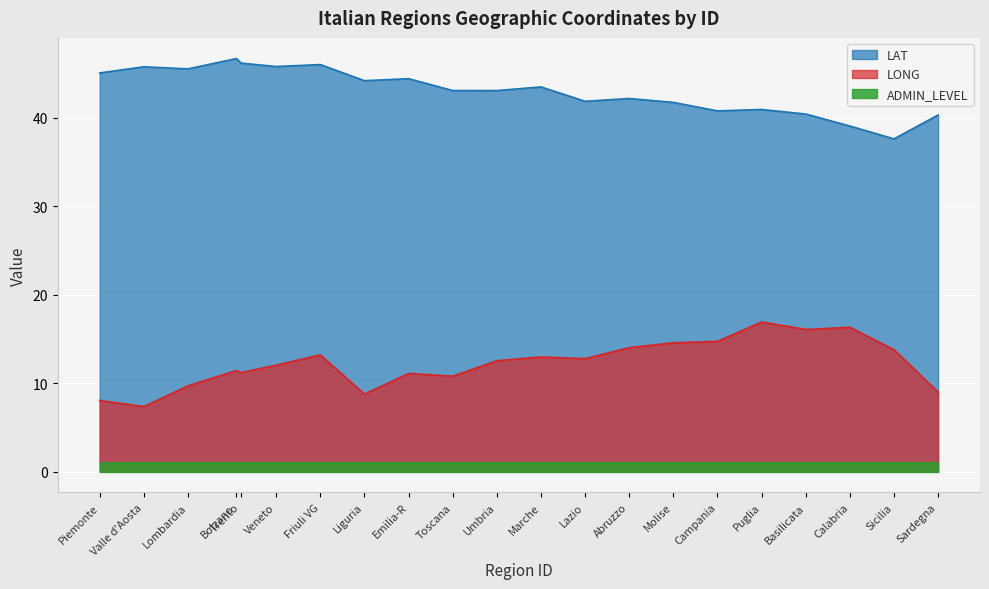

What is the sum of the LONG values at Molise and Lazio?

27.3